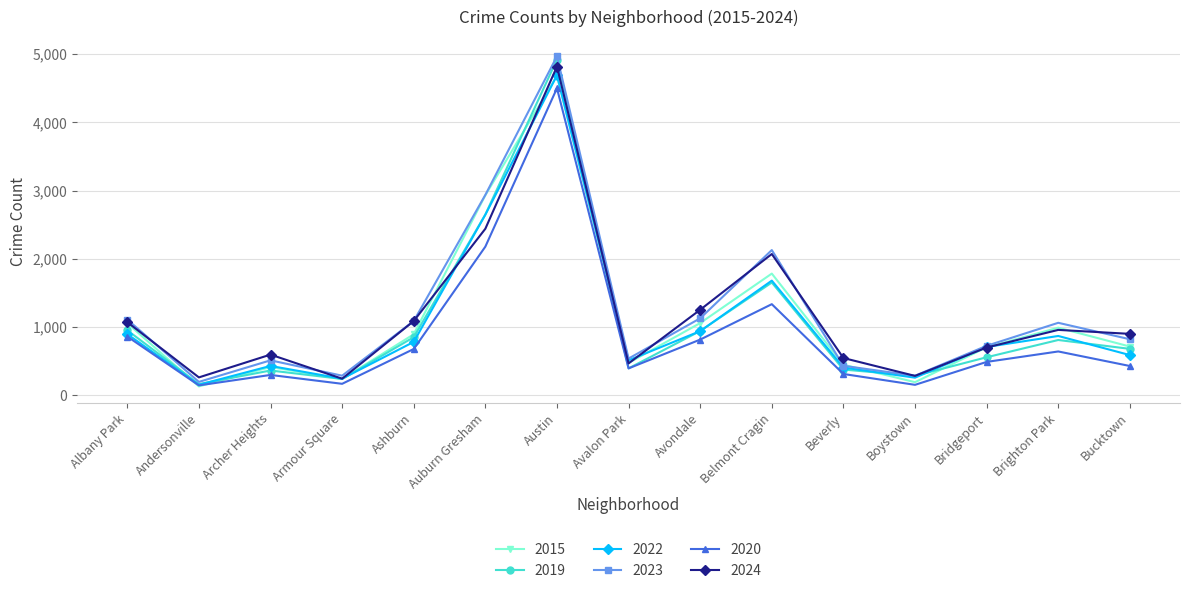

Where is 2019 nearest to the value 2542?

Auburn Gresham